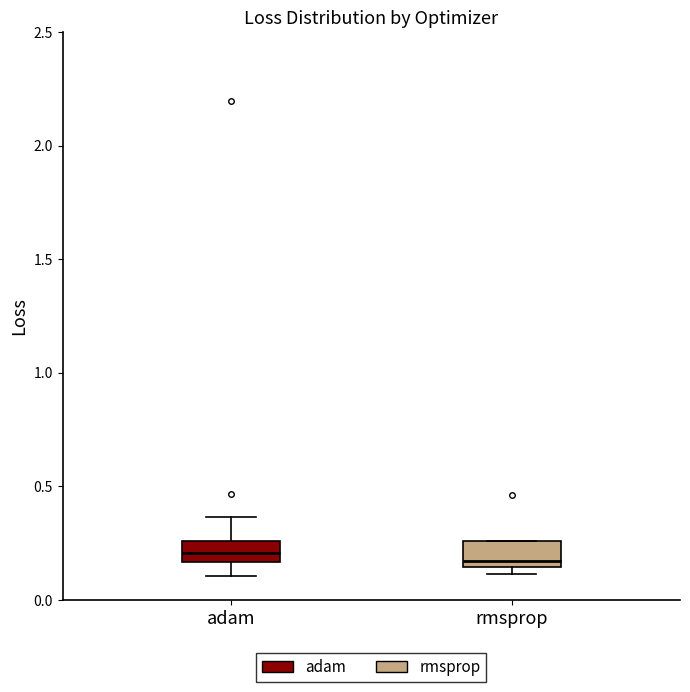

Reading left to right, read every box against the y-axis: the position of its median line, the range the box covers, and the ends of its whiskers. The values are not printed on the chart, so give them approximately, as read against the axis.

adam: median 0.20, box 0.15 to 0.25, whiskers 0.10 to 0.35
rmsprop: median 0.15 (just above the box's lower edge), box 0.15 to 0.25, whiskers 0.10 to 0.25